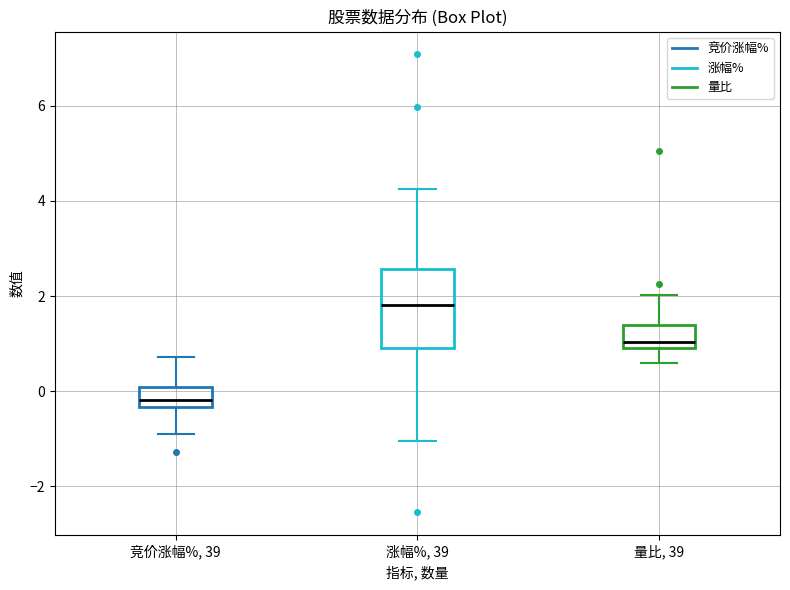

Where does the upper whisker of the box for 涨幅%, 39 end on the y-axis? The values are not printed on the chart, so give them approximately, as read against the axis.

4.2